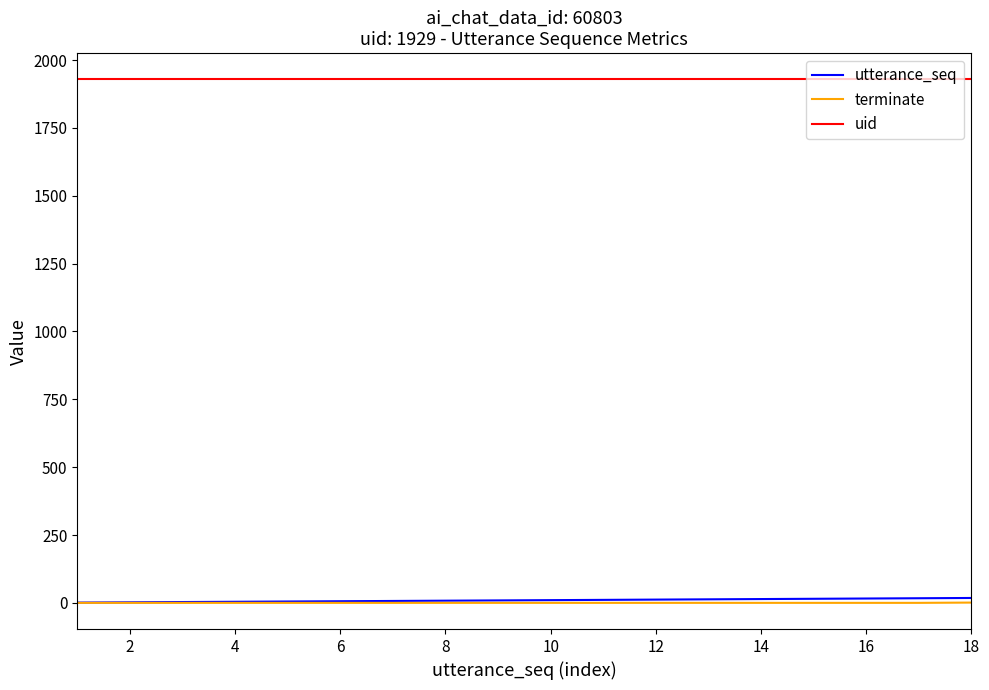

How many categories are shown in the chart?

18